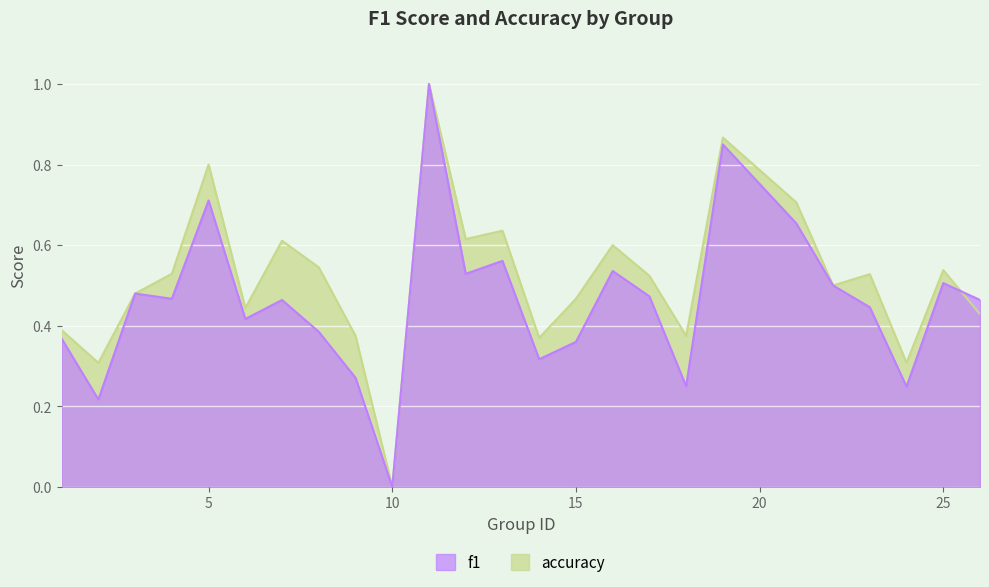

Rank the series by their maximum value, from lowest to highest.

f1, accuracy